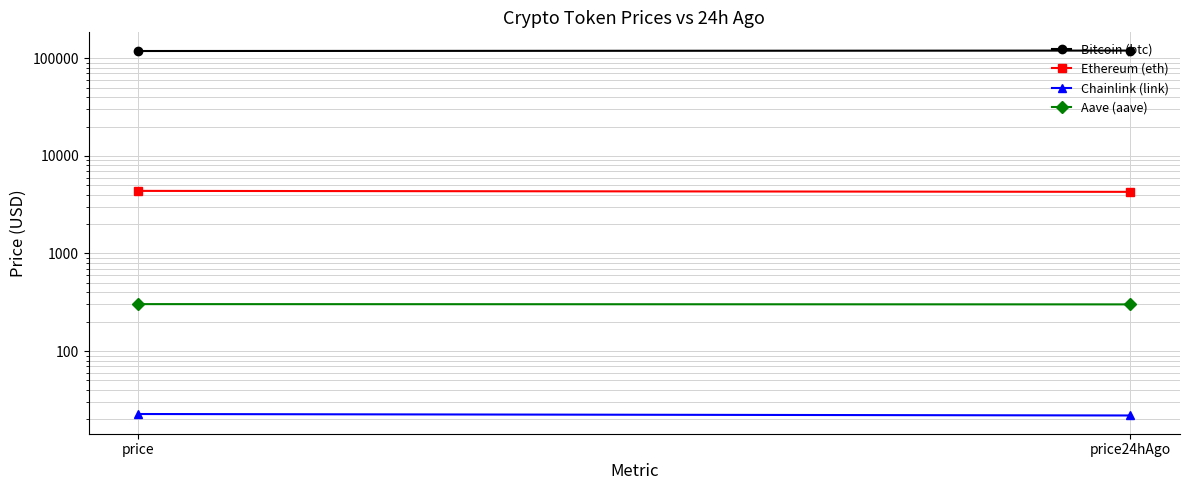

True or false: Aave (aave) has a value of 302.7 at price.

True